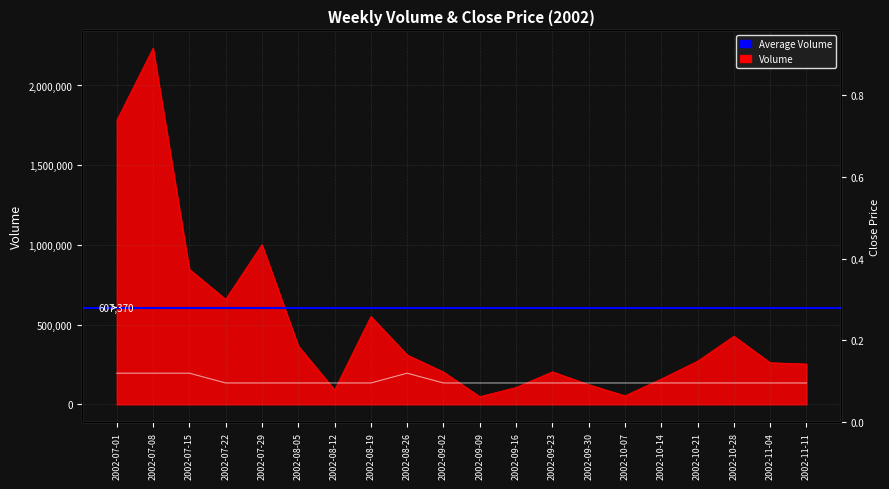

Which series has the widest spread of values?

Volume